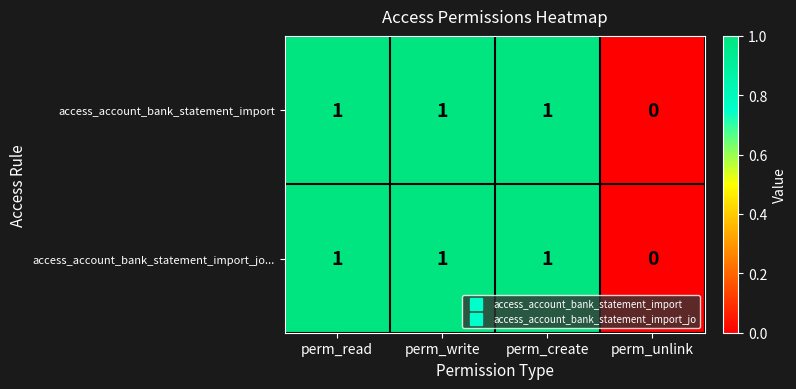

How many series are shown in this chart?

2